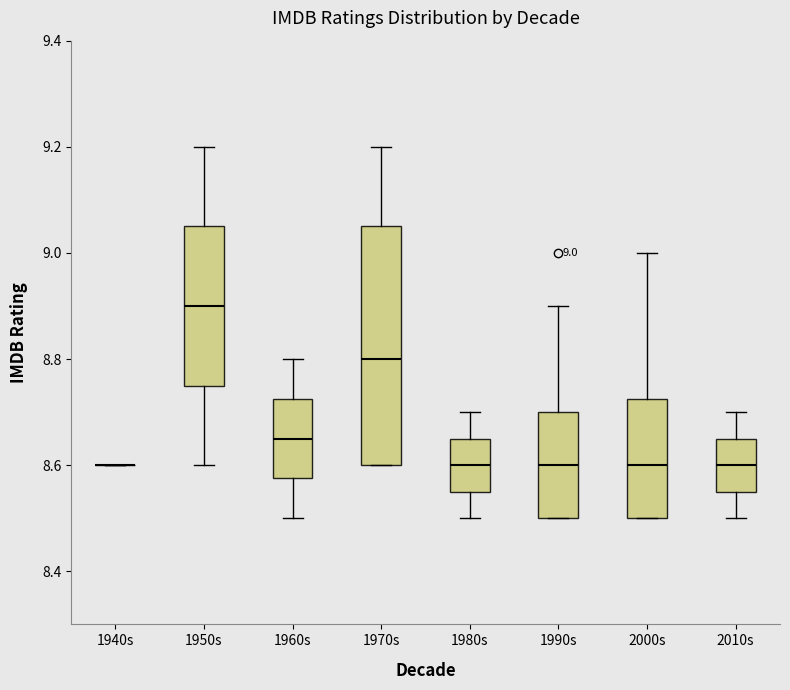

Comparing the boxes themselves (not the whiskers), which one is the tallest?

1970s